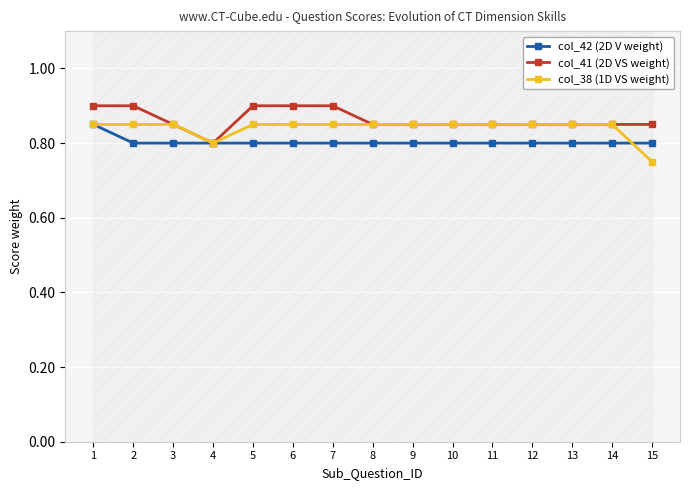

Reading left to right, transcribe all the data shown in this chart.

col_42 (2D V weight): 1=0.8	2=0.8	3=0.8	4=0.8	5=0.8	6=0.8	7=0.8	8=0.8	9=0.8	10=0.8	11=0.8	12=0.8	13=0.8	14=0.8	15=0.8
col_41 (2D VS weight): 1=0.9	2=0.9	3=0.8	4=0.8	5=0.9	6=0.9	7=0.9	8=0.8	9=0.8	10=0.8	11=0.8	12=0.8	13=0.8	14=0.8	15=0.8
col_38 (1D VS weight): 1=0.8	2=0.8	3=0.8	4=0.8	5=0.8	6=0.8	7=0.8	8=0.8	9=0.8	10=0.8	11=0.8	12=0.8	13=0.8	14=0.8	15=0.8